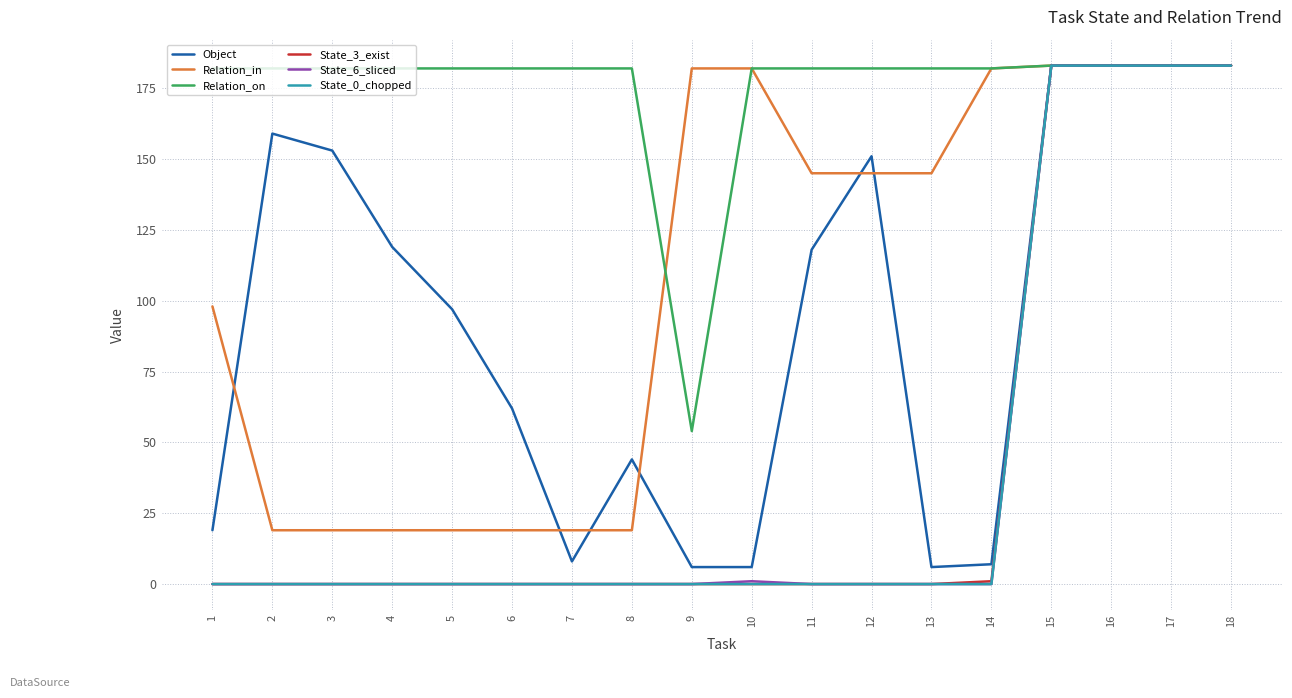

Reading left to right, transcribe all the data shown in this chart.

Object: 1=19	2=159	3=153	4=119	5=97	6=62	7=8	8=44	9=6	10=6	11=118	12=151	13=6	14=7	15=183	16=183	17=183	18=183
Relation_in: 1=98	2=19	3=19	4=19	5=19	6=19	7=19	8=19	9=182	10=182	11=145	12=145	13=145	14=182	15=183	16=183	17=183	18=183
Relation_on: 1=182	2=182	3=182	4=182	5=182	6=182	7=182	8=182	9=54	10=182	11=182	12=182	13=182	14=182	15=183	16=183	17=183	18=183
State_3_exist: 1=0	2=0	3=0	4=0	5=0	6=0	7=0	8=0	9=0	10=0	11=0	12=0	13=0	14=1	15=183	16=183	17=183	18=183
State_6_sliced: 1=0	2=0	3=0	4=0	5=0	6=0	7=0	8=0	9=0	10=1	11=0	12=0	13=0	14=0	15=183	16=183	17=183	18=183
State_0_chopped: 1=0	2=0	3=0	4=0	5=0	6=0	7=0	8=0	9=0	10=0	11=0	12=0	13=0	14=0	15=183	16=183	17=183	18=183